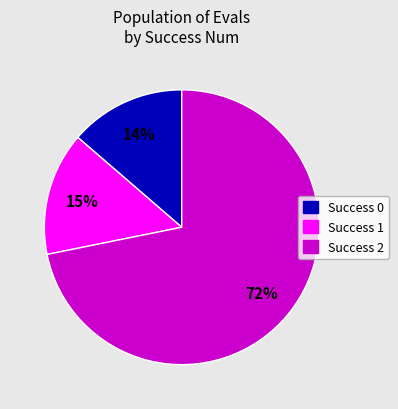

Is there a majority slice in this chart?

Yes